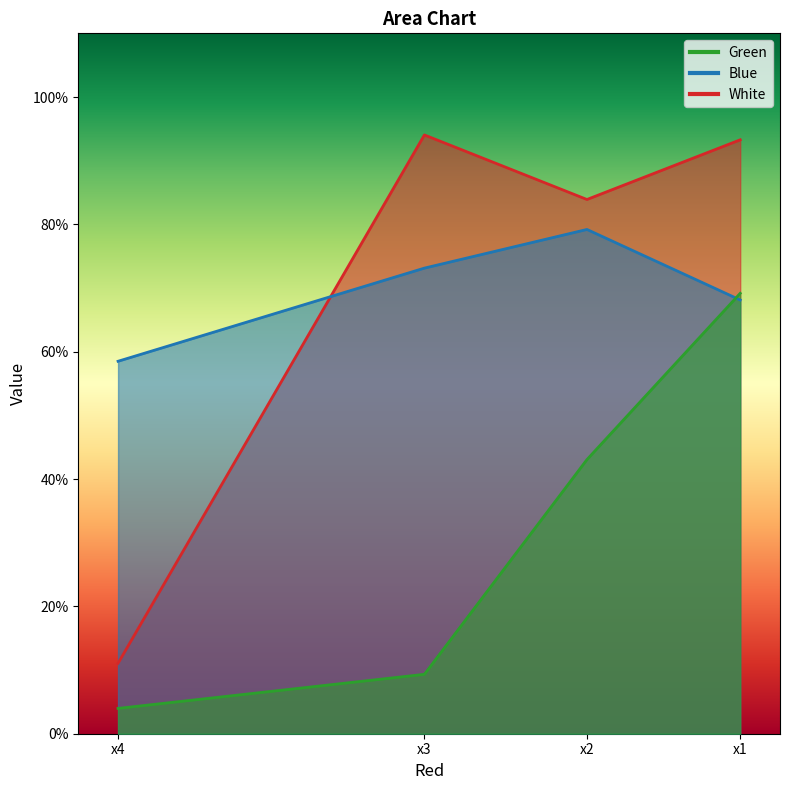

Which series has the largest total across all categories?

White